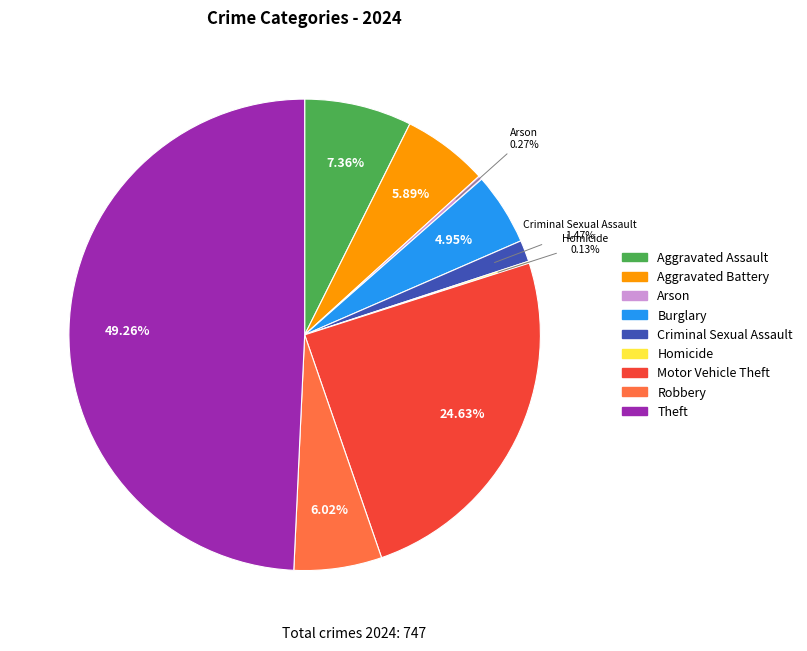

What is the largest slice in the pie chart?

Theft